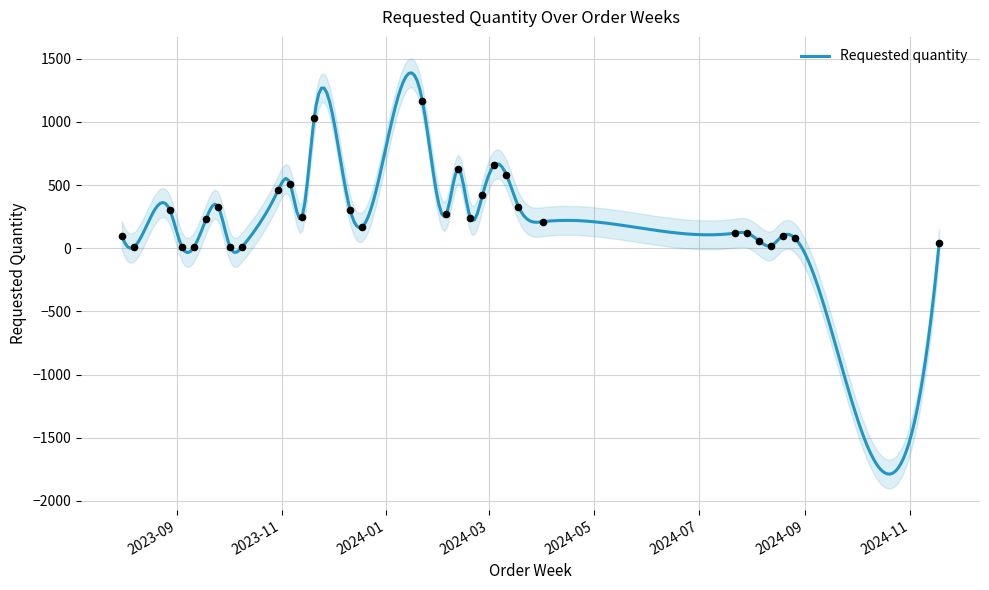

What is the change in value from 2023-11-06 to 2024-02-12?

+120